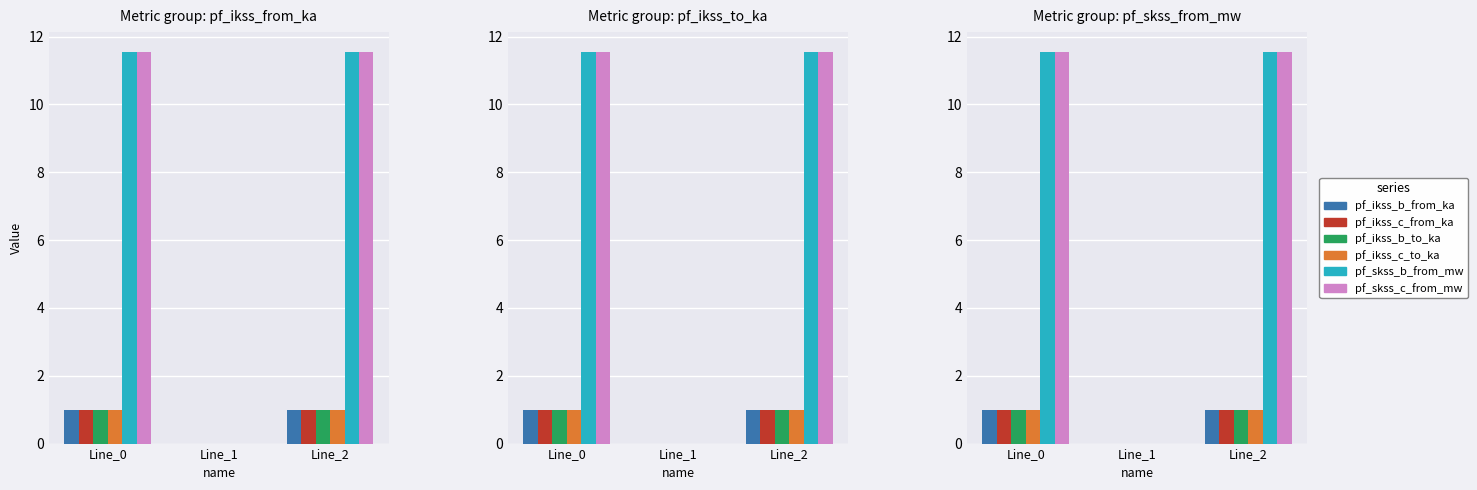

At how many categories does at least one series exceed 4?

2